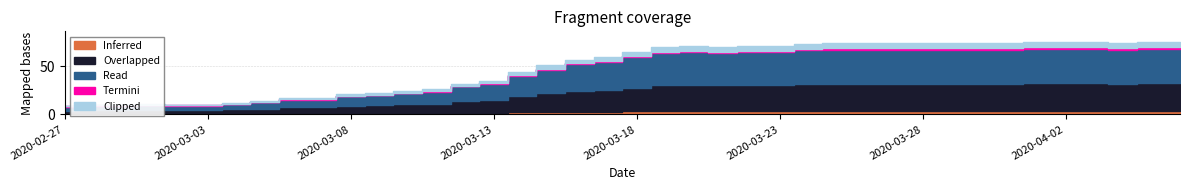

How many interior local valleys (lower than both neighbors) does the data have?

2